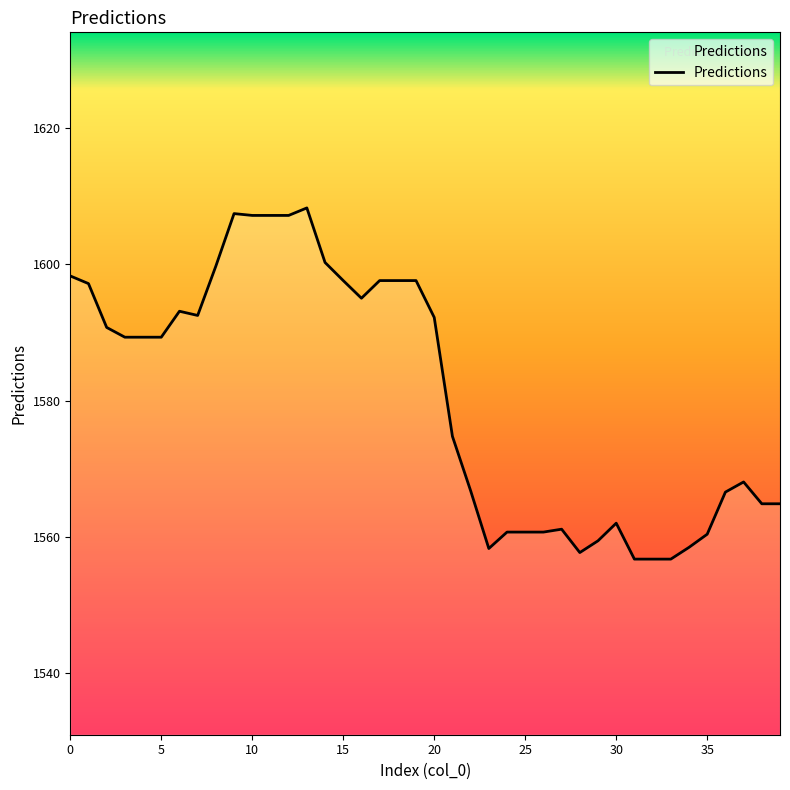

How many lines are shown in the chart?

1